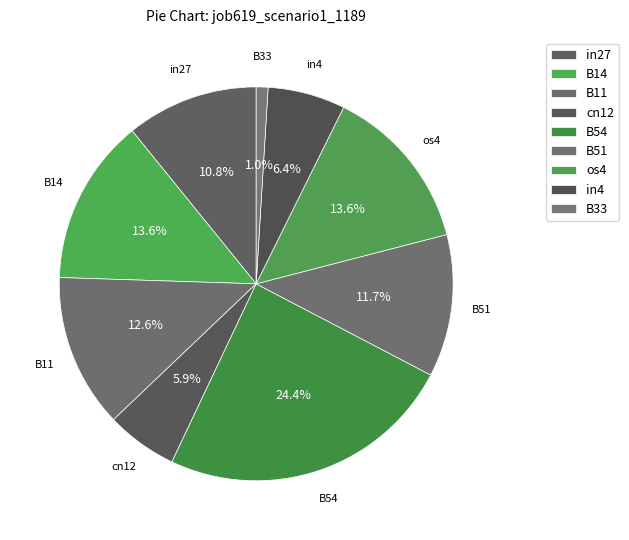

How many segments does this pie chart have?

9